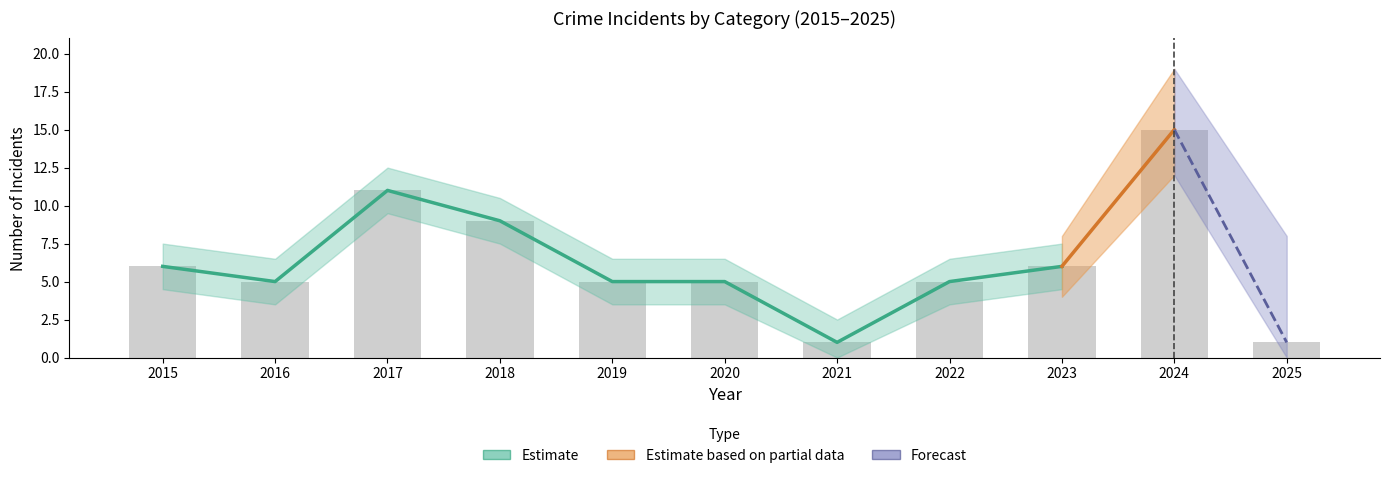

Is the value of Robbery at 2018 greater than the value of Aggravated Assault at 2024?

No